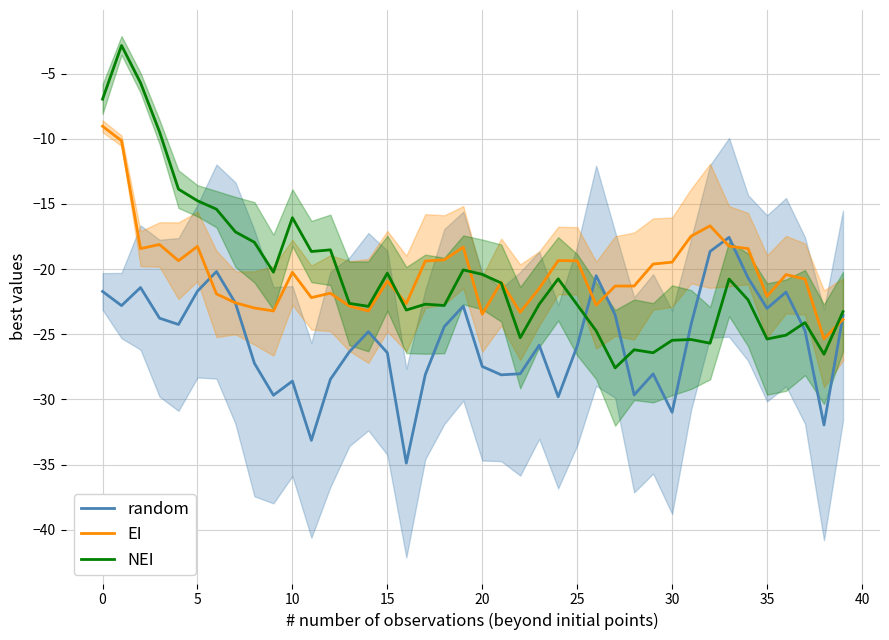

What is the highest value of the NEI series?

-2.8